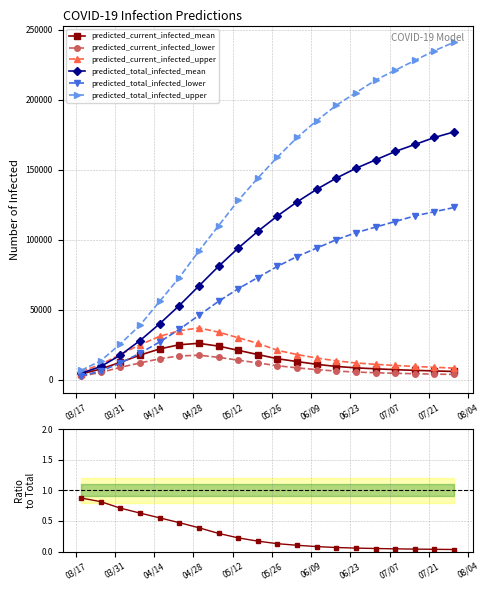

Which series changed the most between 2020-05-28 and 2020-07-16?

predicted_total_infected_upper